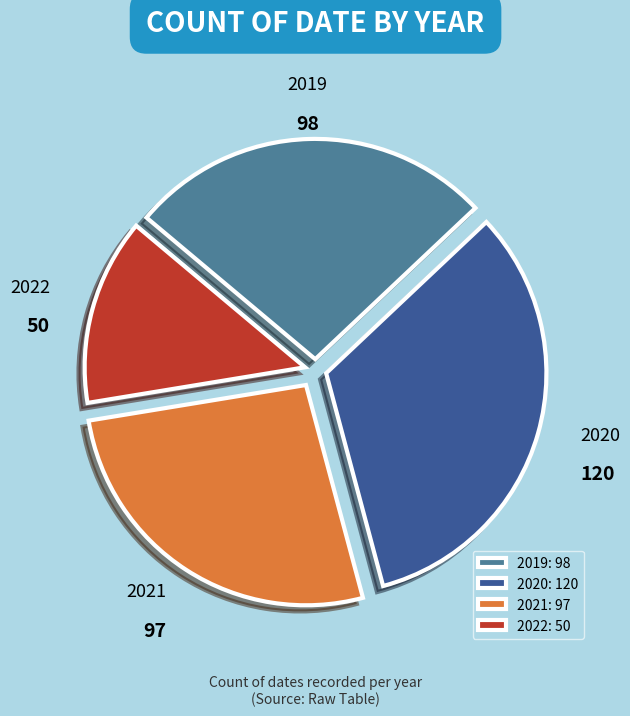

Approximately how many times larger is the value at 2020 compared to 2019?

1.2